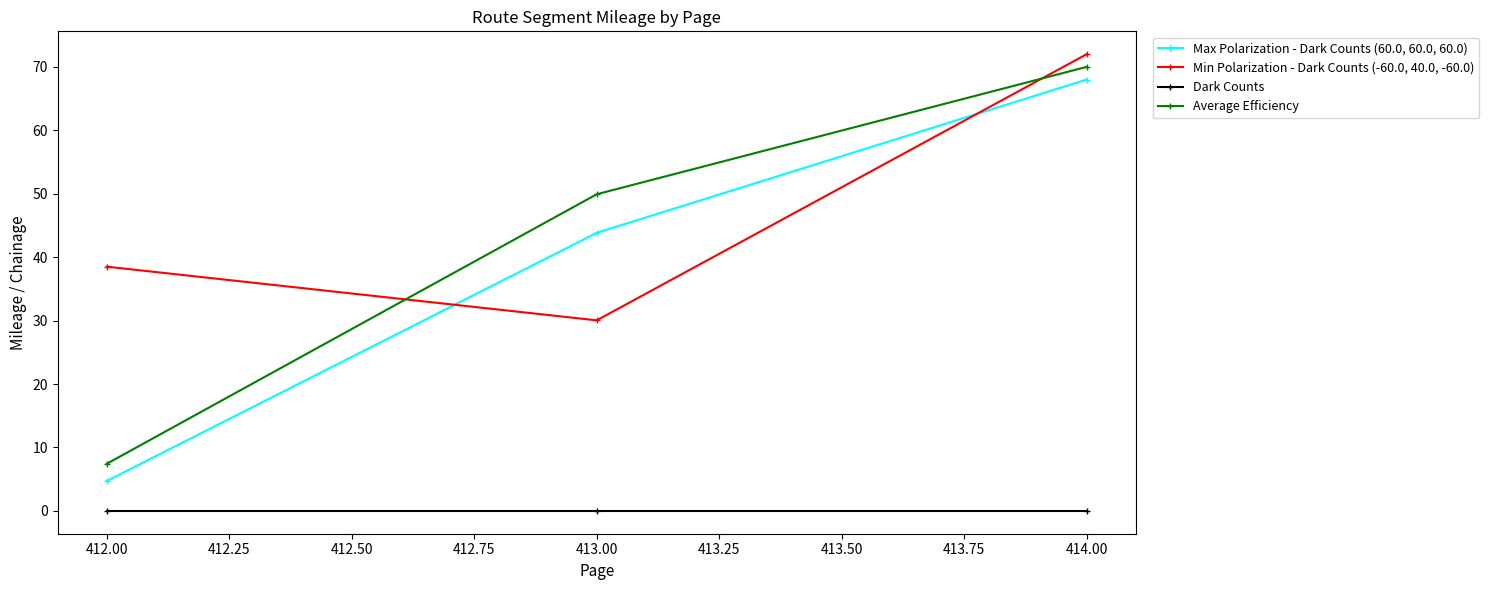

Which series changed the most between 412.00 and 413.00?

Average Efficiency